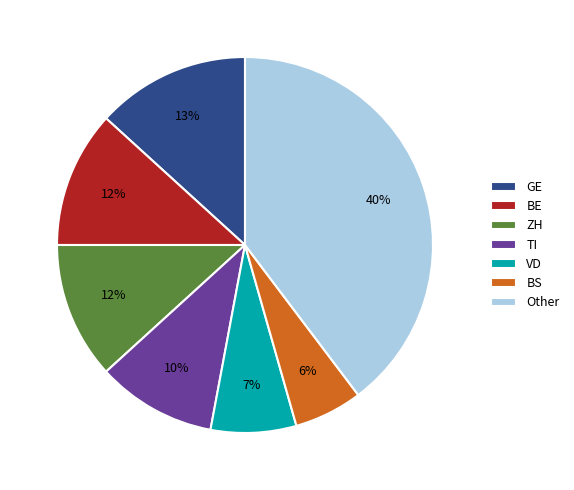

Which has a higher value, TI or ZH?

ZH